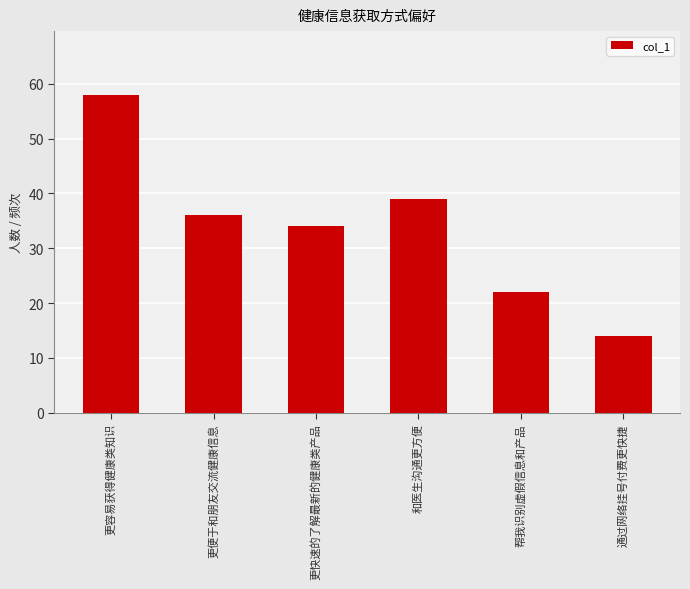

Approximately how many times larger is the value at 更便于和朋友交流健康信息 compared to 和医生沟通更方便?

0.9